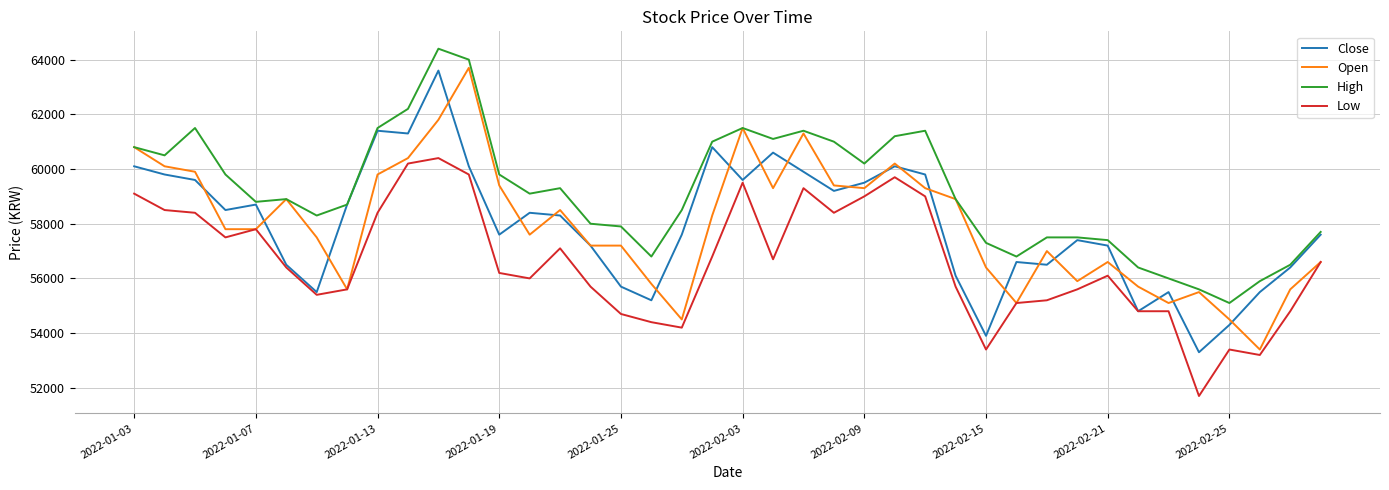

What is the highest value of the Low series?

60400